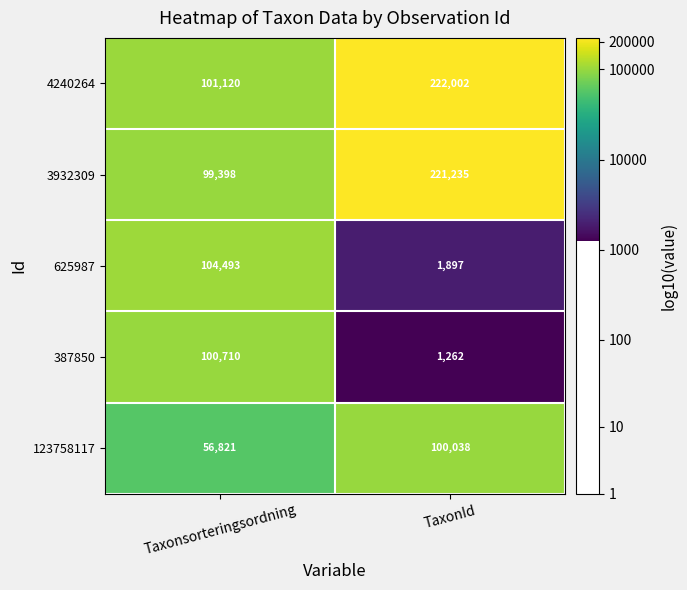

Which series has the largest total across all categories?

4240264